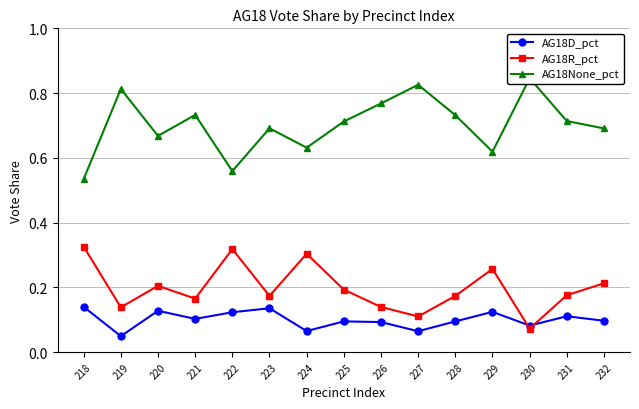

True or false: AG18None_pct and AG18D_pct cross at least once.

False